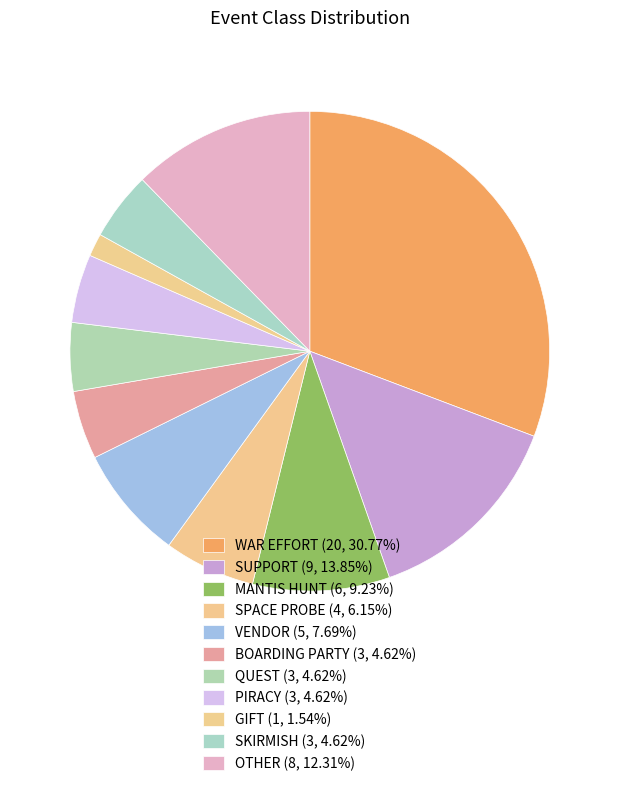

How many segments does this pie chart have?

11